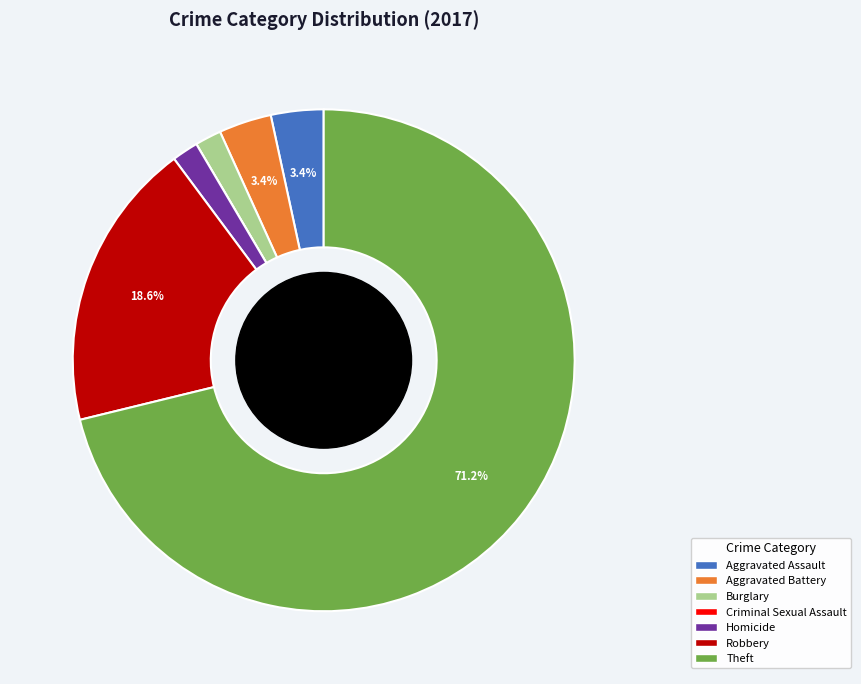

What is the ratio of the value at Aggravated Assault to the value at Homicide?

2.0